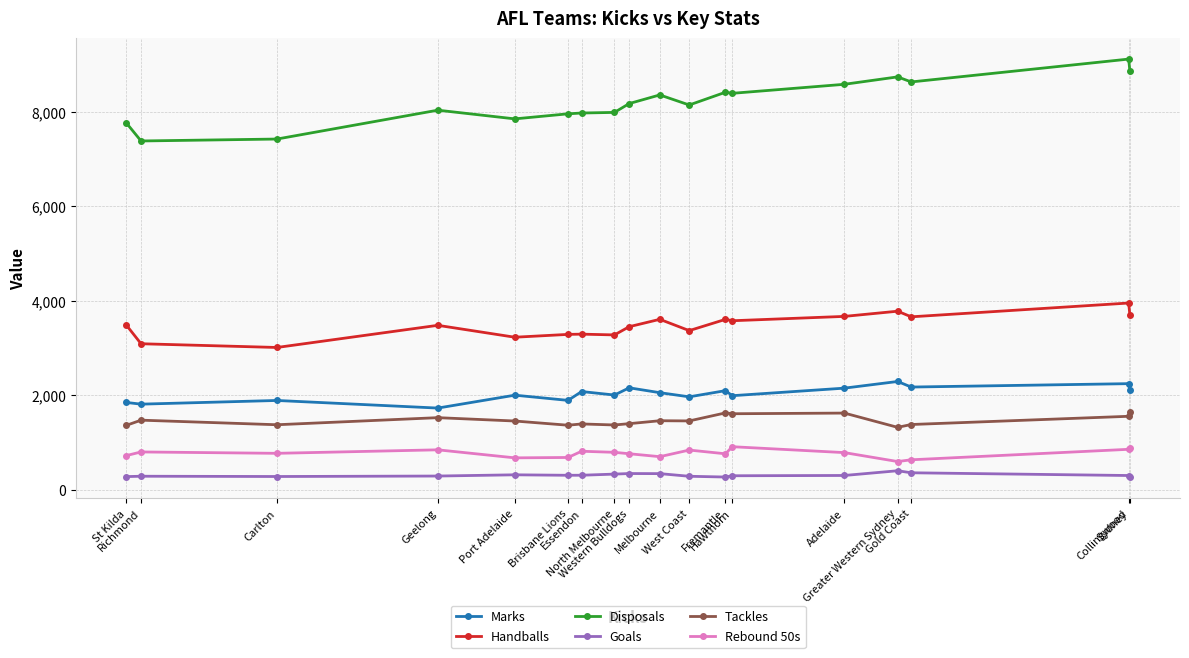

Which series has the largest total across all categories?

Disposals